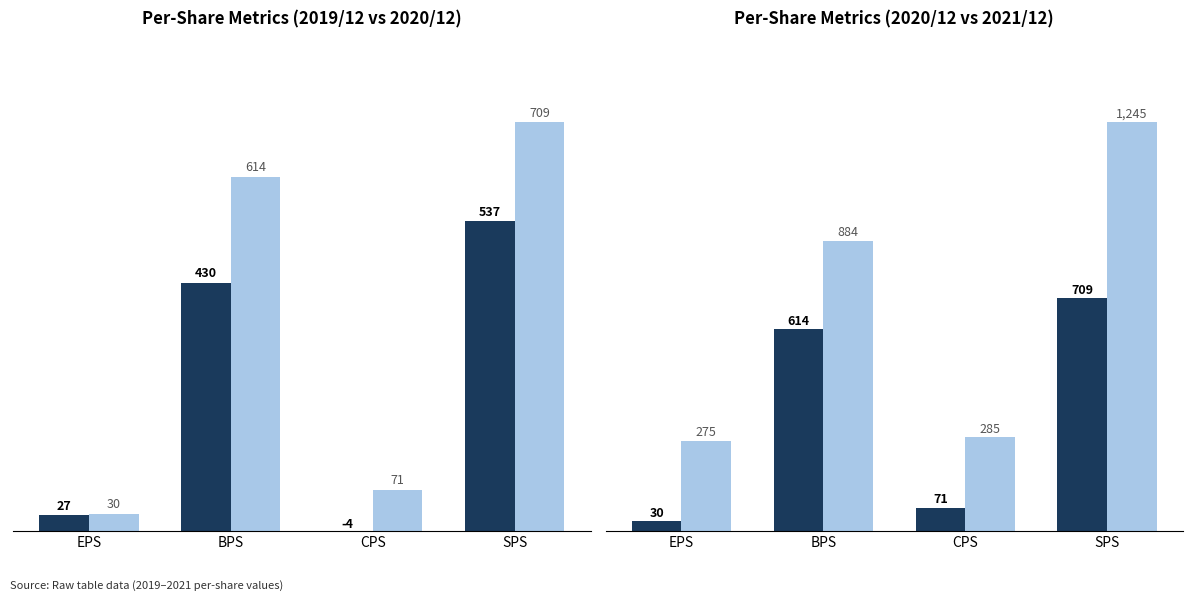

Rank the categories by 2021/12 value from highest to lowest.

SPS, BPS, CPS, EPS